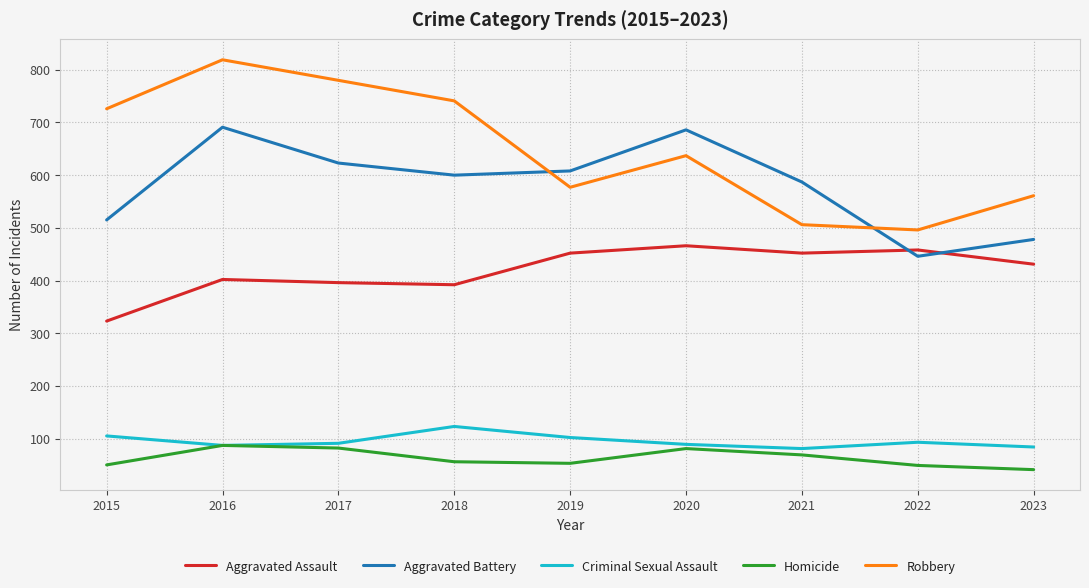

Read the Homicide value at 2021.

69